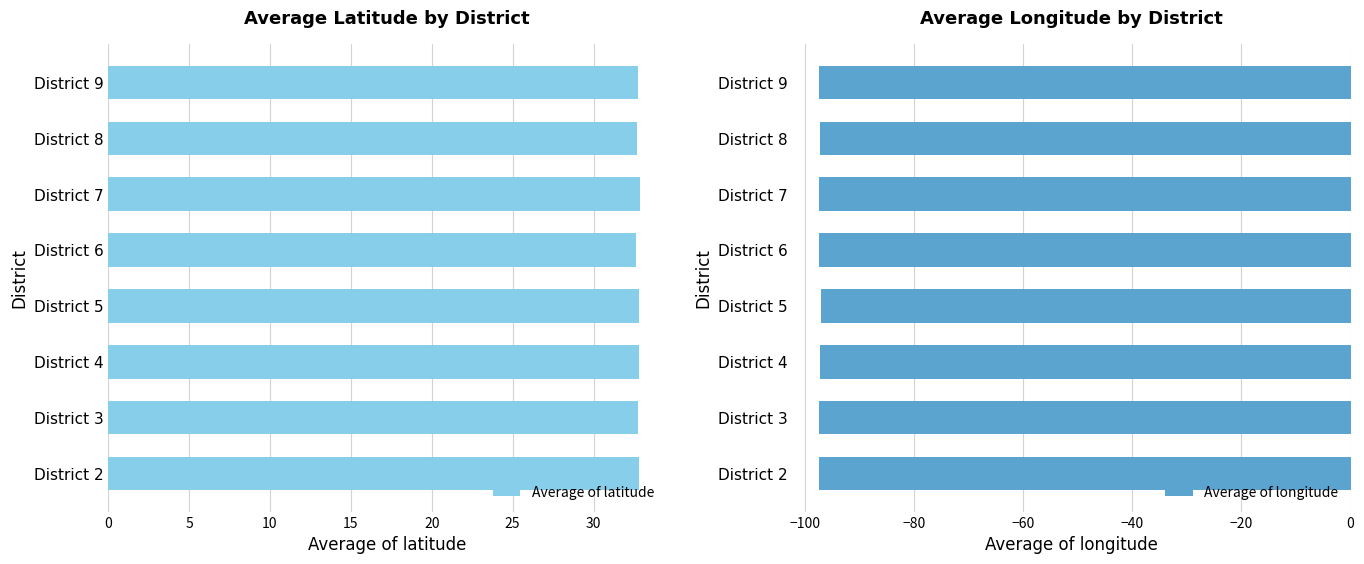

List the series in order of their peak value, highest first.

Average of latitude, Average of longitude